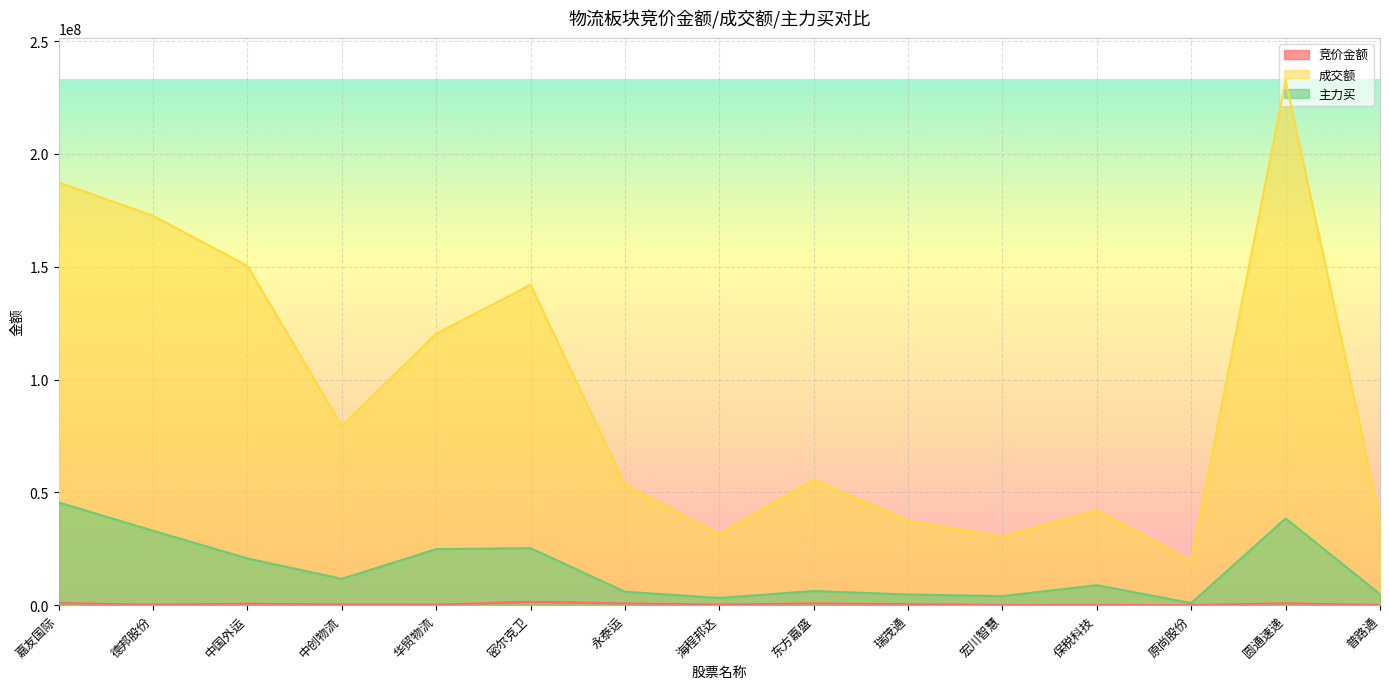

What is the lowest value of the 主力买 series?

940001